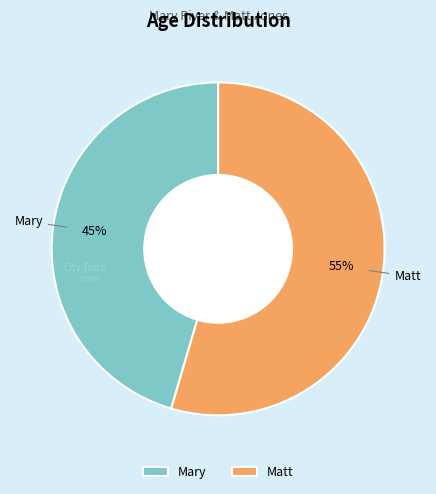

Which slice is the largest?

Matt